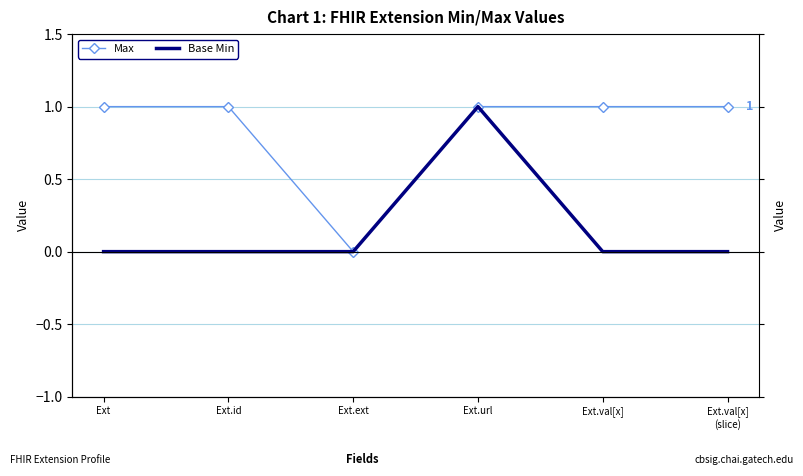

Which series has the largest range (max minus min)?

Max